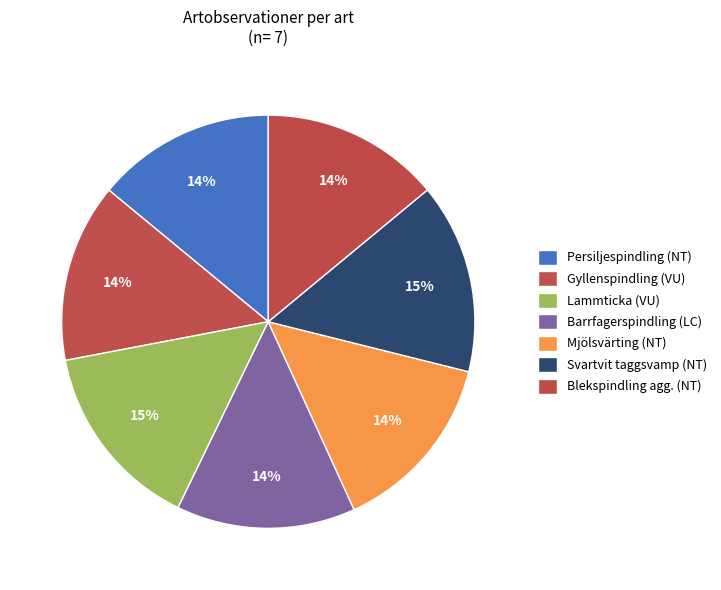

How many segments does this pie chart have?

7